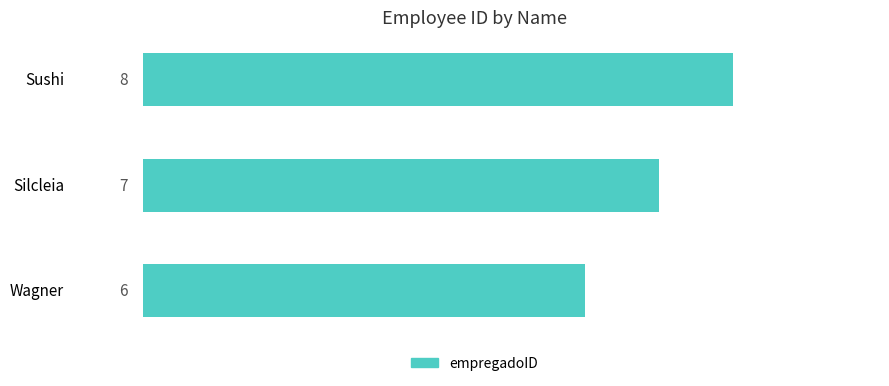

What is the change in value from Wagner to Sushi?

+2